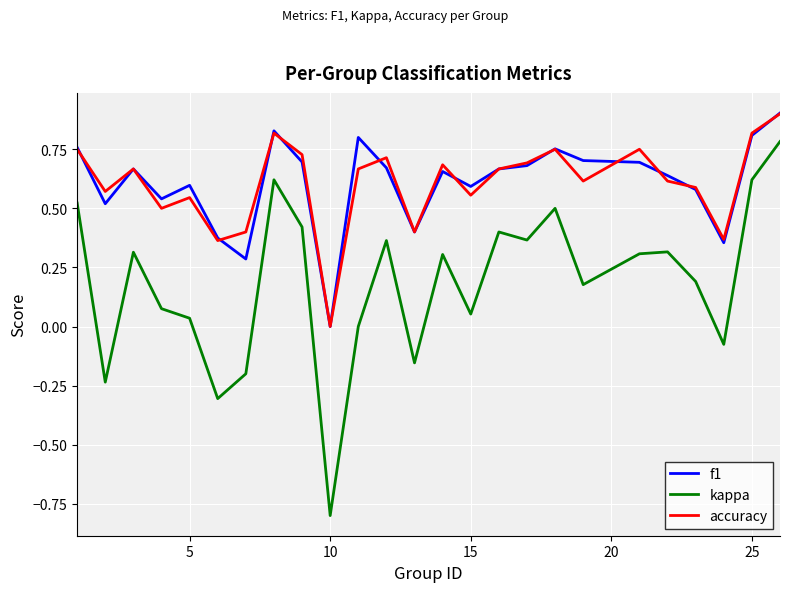

True or false: f1 and kappa cross at least once.

False